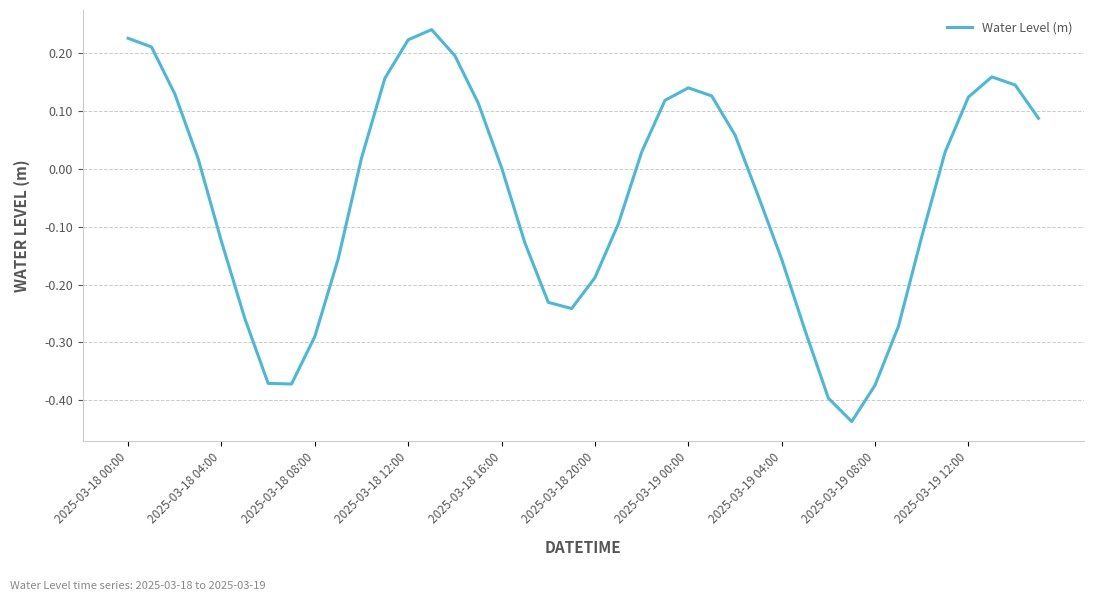

Is this an area chart (filled region under the line)?

No